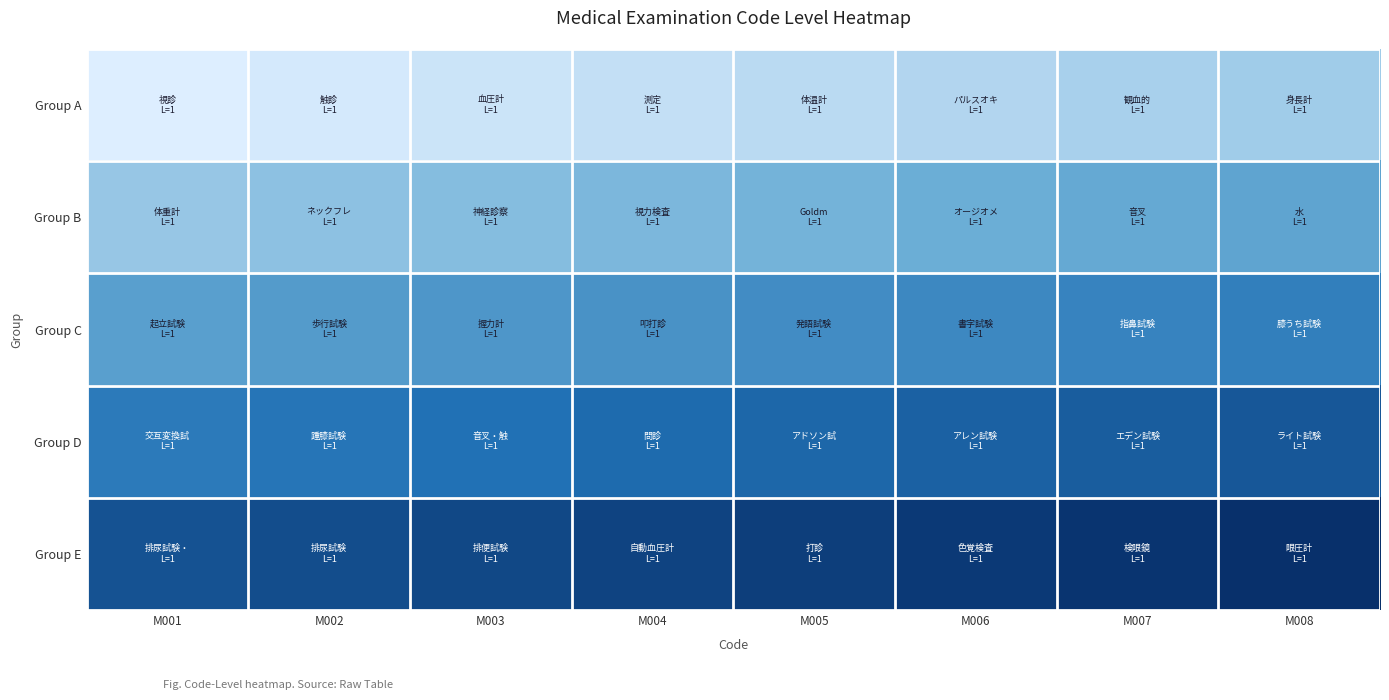

How many distinct data groups are displayed?

5